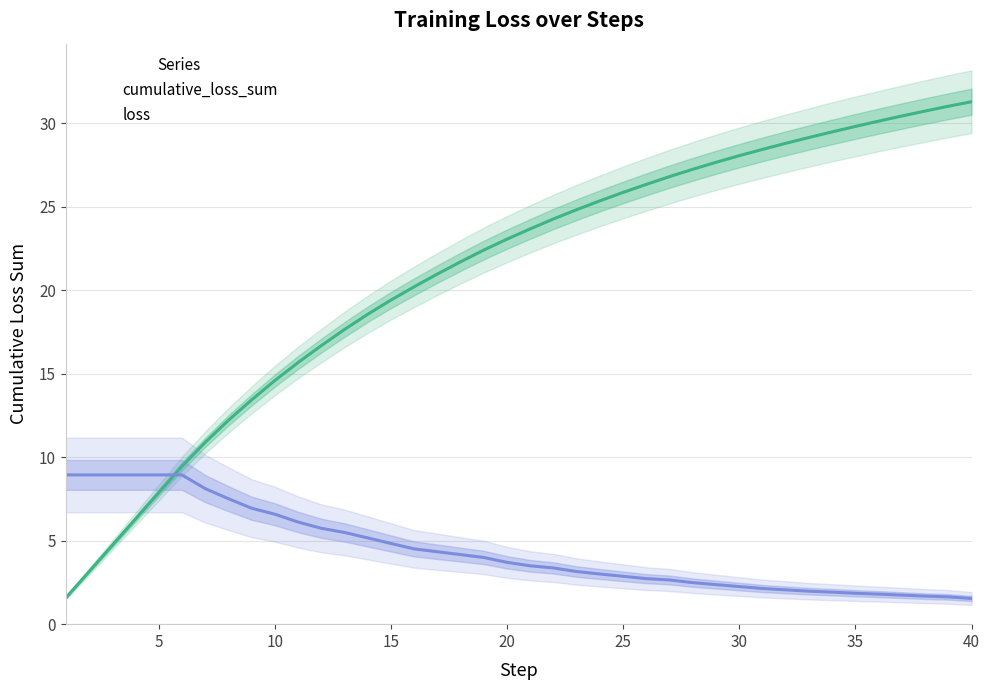

What is the greatest value displayed?

31.3